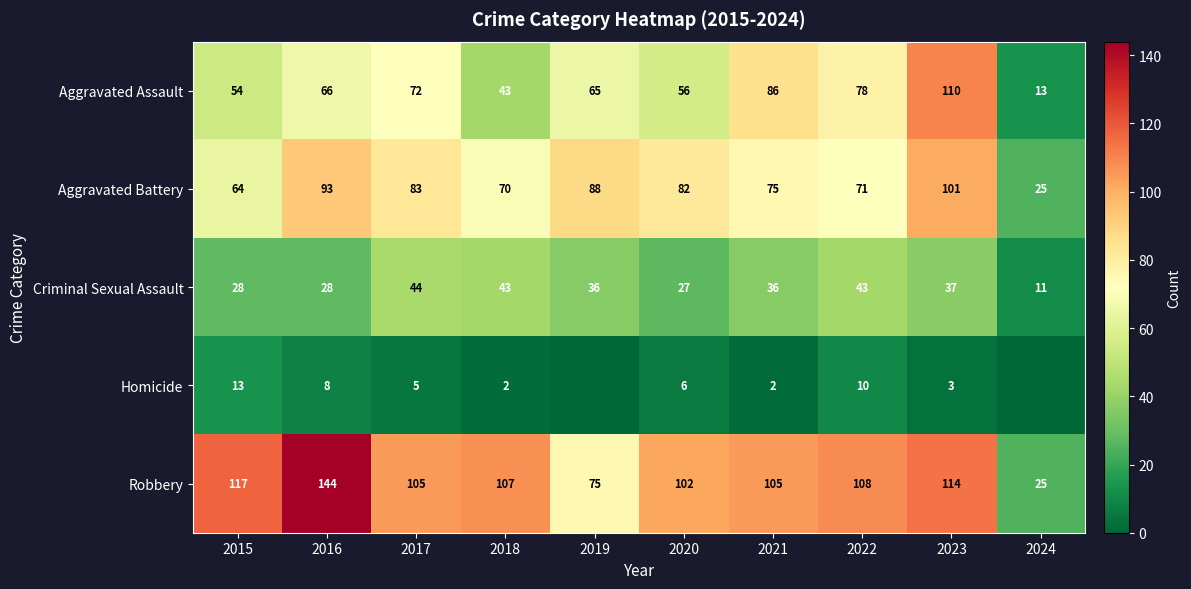

Where is Robbery nearest to the value 84?

2019